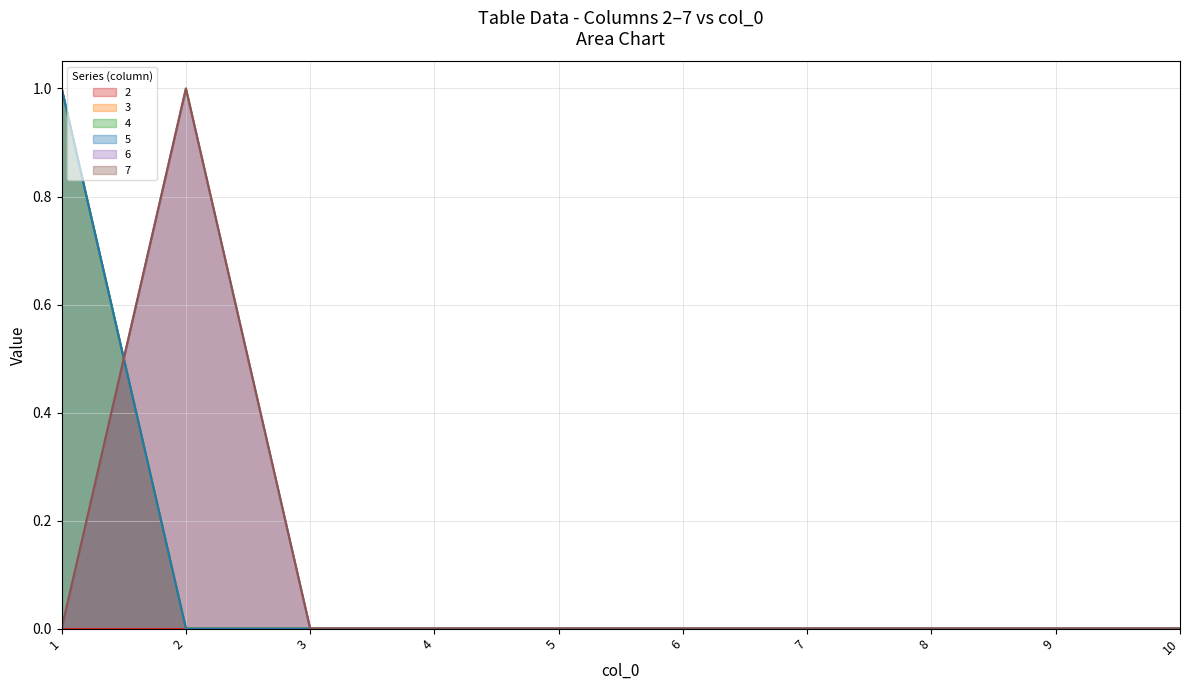

Which label corresponds to the largest value in the chart?

1